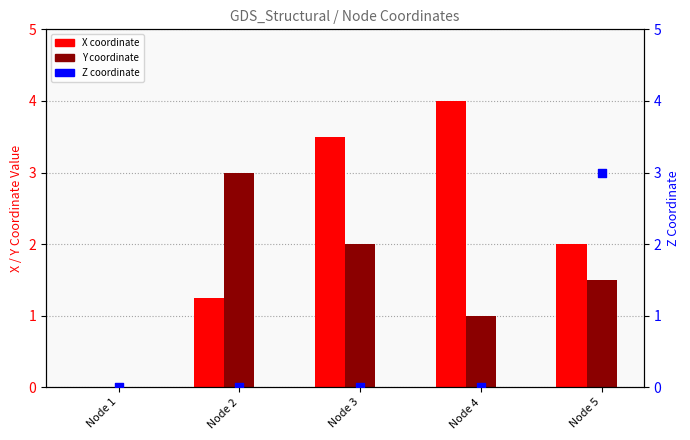

Which series reaches the maximum Y coordinate?

X coordinate